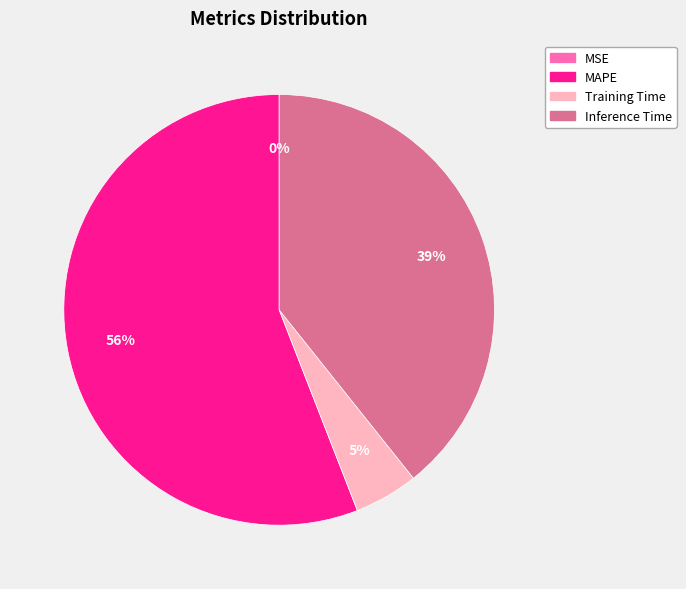

Does any single category account for the majority?

Yes